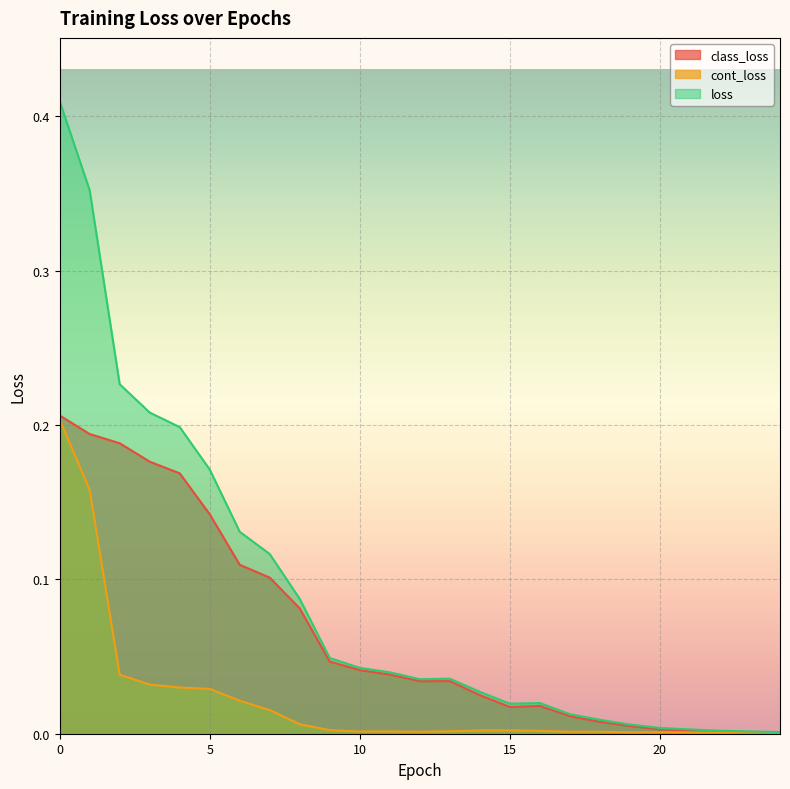

Which series ends up on top after the final intersection of class_loss and cont_loss?

cont_loss